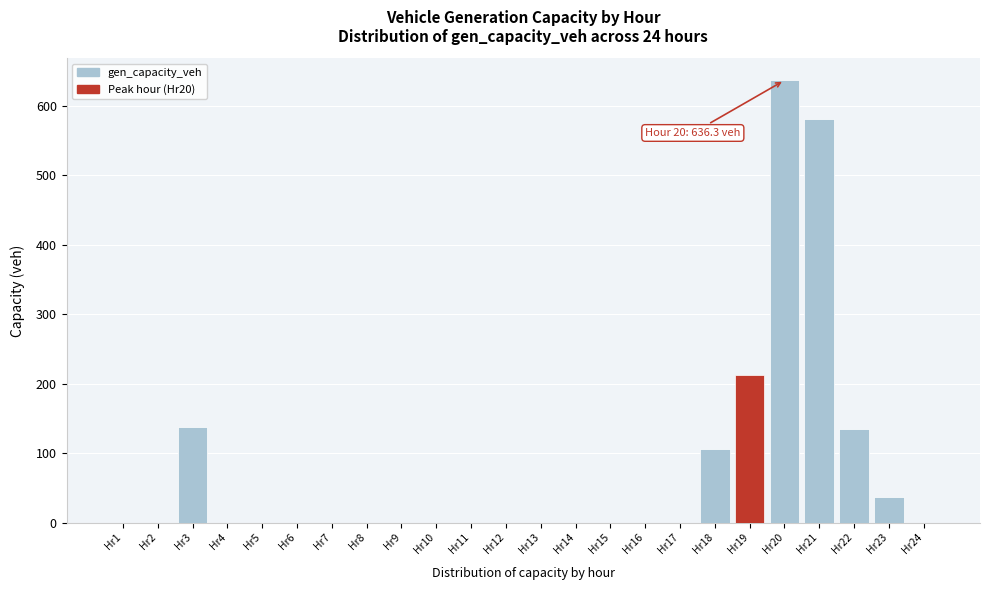

Where is the data nearest to the value 318?

Hr19